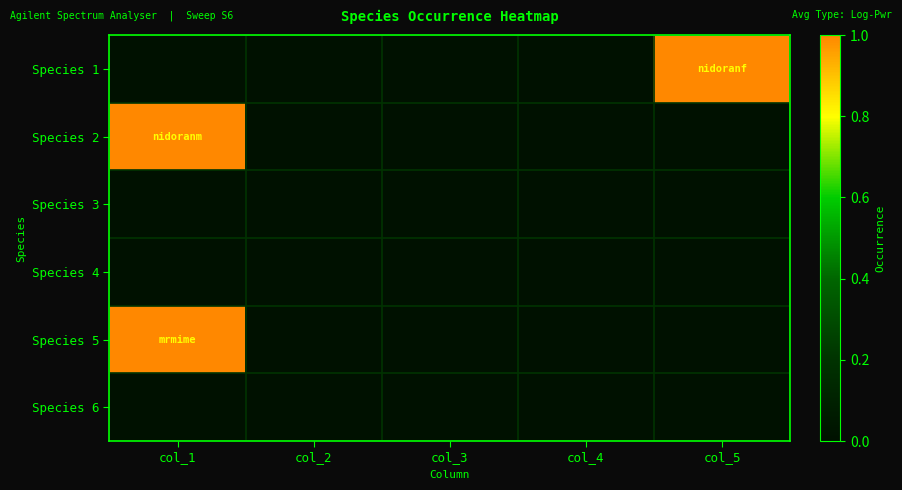

At how many categories does at least one series exceed 0?

2